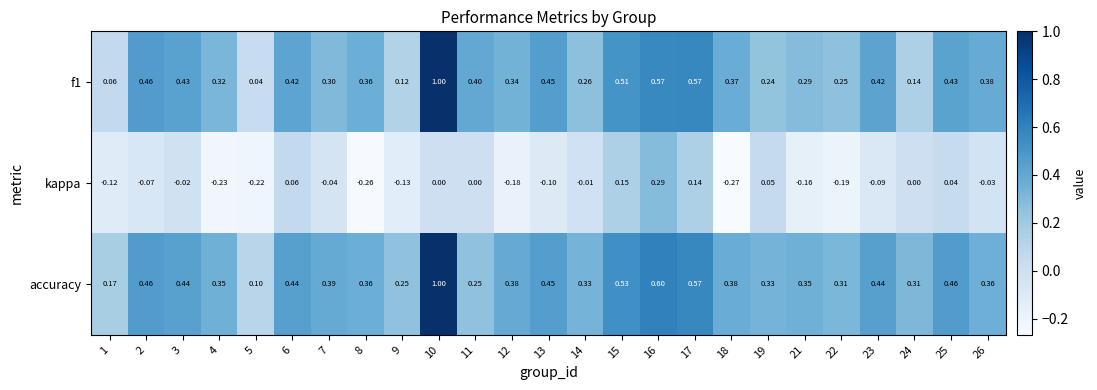

Between 1 and 5, which series saw the biggest shift?

kappa